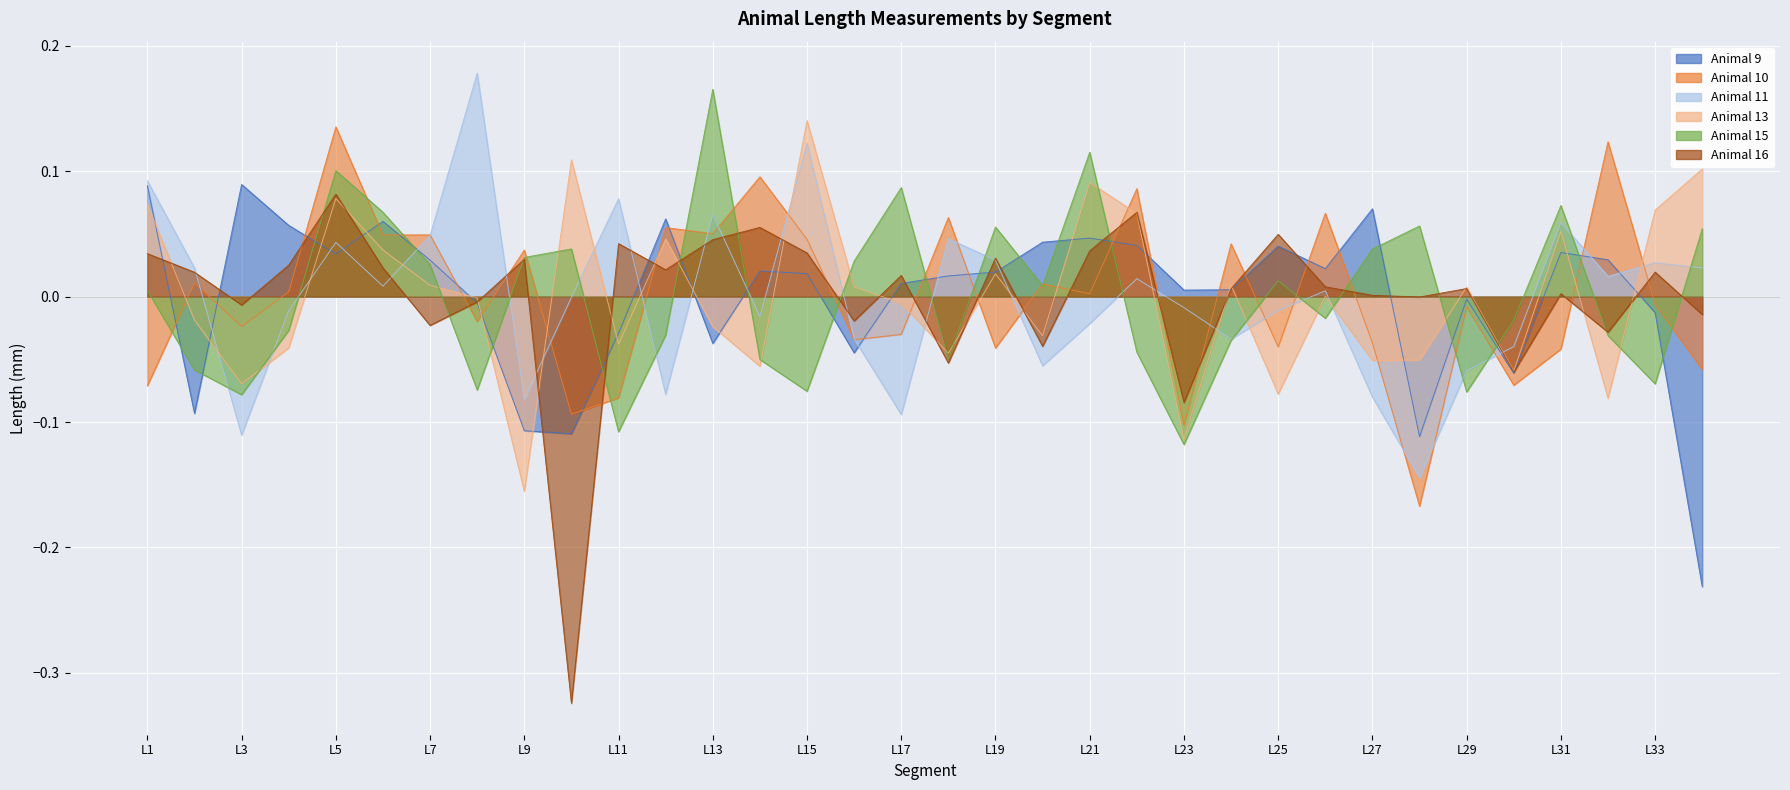

Reading left to right, list all the values displayed in this chart.

Animal 9: 0.1	-0.1	0.1	0.1	0.0	0.1	0.0	-0.0	-0.1	-0.1	-0.0	0.1	-0.0	0.0	0.0	-0.0	0.0	0.0	0.0	0.0	0.0	0.0	0.0	0.0	0.0	0.0	0.1	-0.1	-0.0	-0.1	0.0	0.0	-0.0	-0.2
Animal 10: -0.1	0.0	-0.0	0.0	0.1	0.0	0.0	-0.0	0.0	-0.1	-0.1	0.1	0.1	0.1	0.0	-0.0	-0.0	0.1	-0.0	0.0	0.0	0.1	-0.1	0.0	-0.0	0.1	-0.0	-0.2	-0.0	-0.1	-0.0	0.1	-0.0	-0.1
Animal 11: 0.1	0.0	-0.1	-0.0	0.0	0.0	0.0	0.2	-0.1	-0.0	0.1	-0.1	0.1	-0.0	0.1	-0.0	-0.1	0.0	0.0	-0.1	-0.0	0.0	-0.0	-0.0	-0.0	0.0	-0.1	-0.1	-0.1	-0.0	0.1	0.0	0.0	0.0
Animal 13: 0.1	-0.0	-0.1	-0.0	0.1	0.0	0.0	-0.0	-0.2	0.1	-0.0	0.0	-0.0	-0.1	0.1	0.0	-0.0	-0.0	0.0	-0.0	0.1	0.1	-0.1	0.0	-0.1	0.0	-0.1	-0.1	0.0	-0.1	0.1	-0.1	0.1	0.1
Animal 15: 0.0	-0.1	-0.1	-0.0	0.1	0.1	0.0	-0.1	0.0	0.0	-0.1	-0.0	0.2	-0.1	-0.1	0.0	0.1	-0.0	0.1	0.0	0.1	-0.0	-0.1	-0.0	0.0	-0.0	0.0	0.1	-0.1	-0.0	0.1	-0.0	-0.1	0.1
Animal 16: 0.0	0.0	-0.0	0.0	0.1	0.0	-0.0	-0.0	0.0	-0.3	0.0	0.0	0.0	0.1	0.0	-0.0	0.0	-0.1	0.0	-0.0	0.0	0.1	-0.1	0.0	0.0	0.0	0.0	-0.0	0.0	-0.1	0.0	-0.0	0.0	-0.0